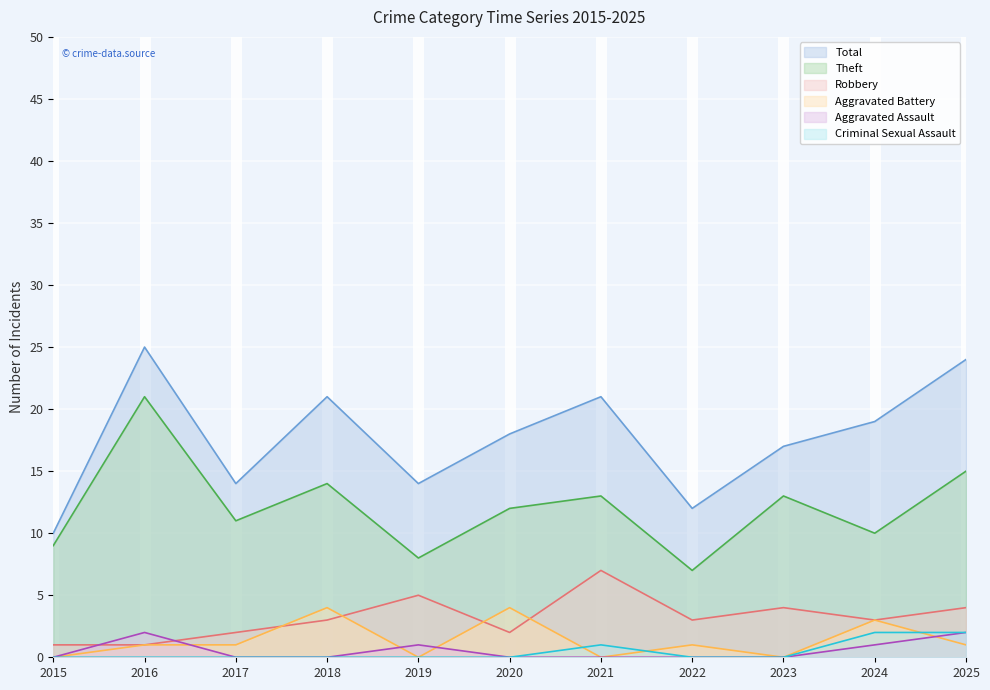

Which category has the highest value in the Robbery series?

2021